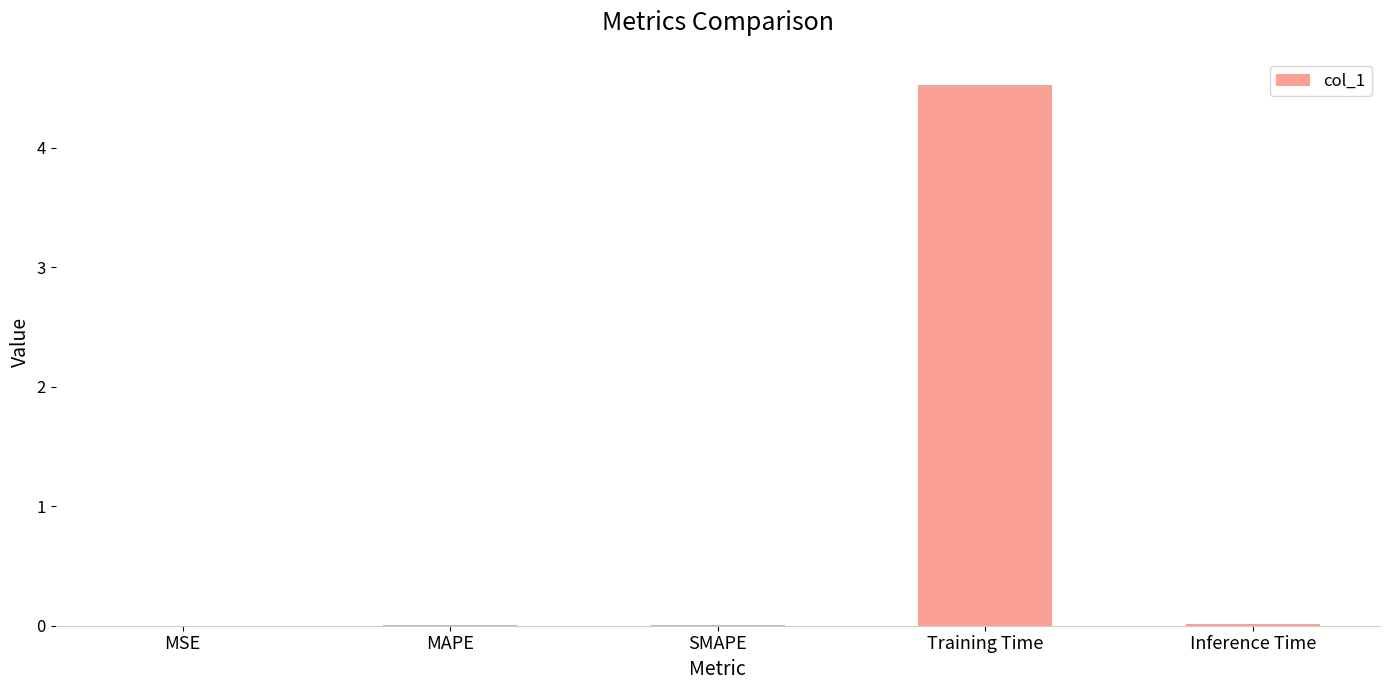

True or false: the data shows 0.0 at MAPE.

True